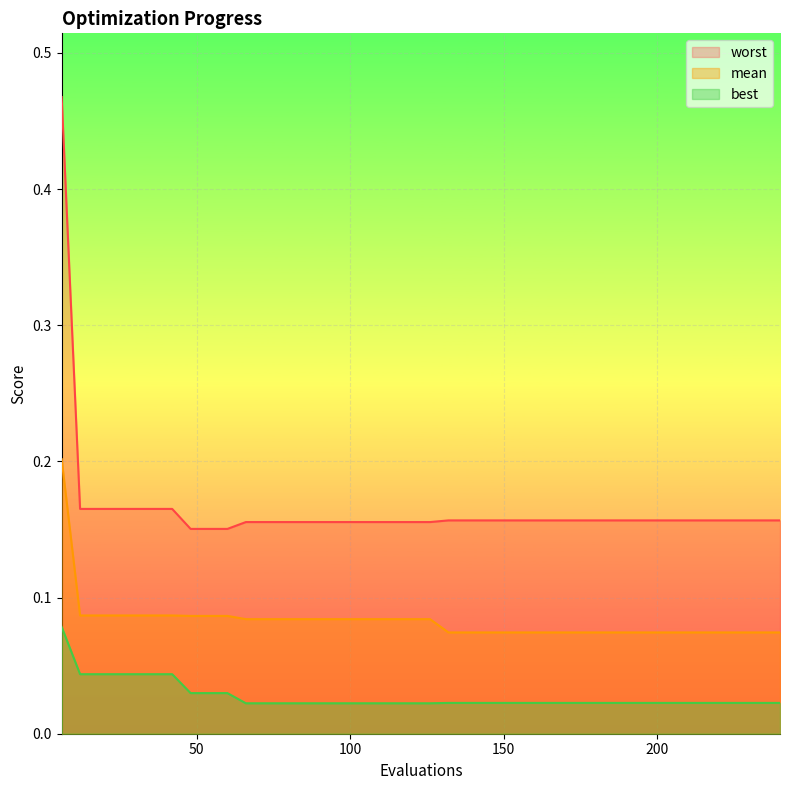

Rank the series by their average value, from lowest to highest.

best, mean, worst